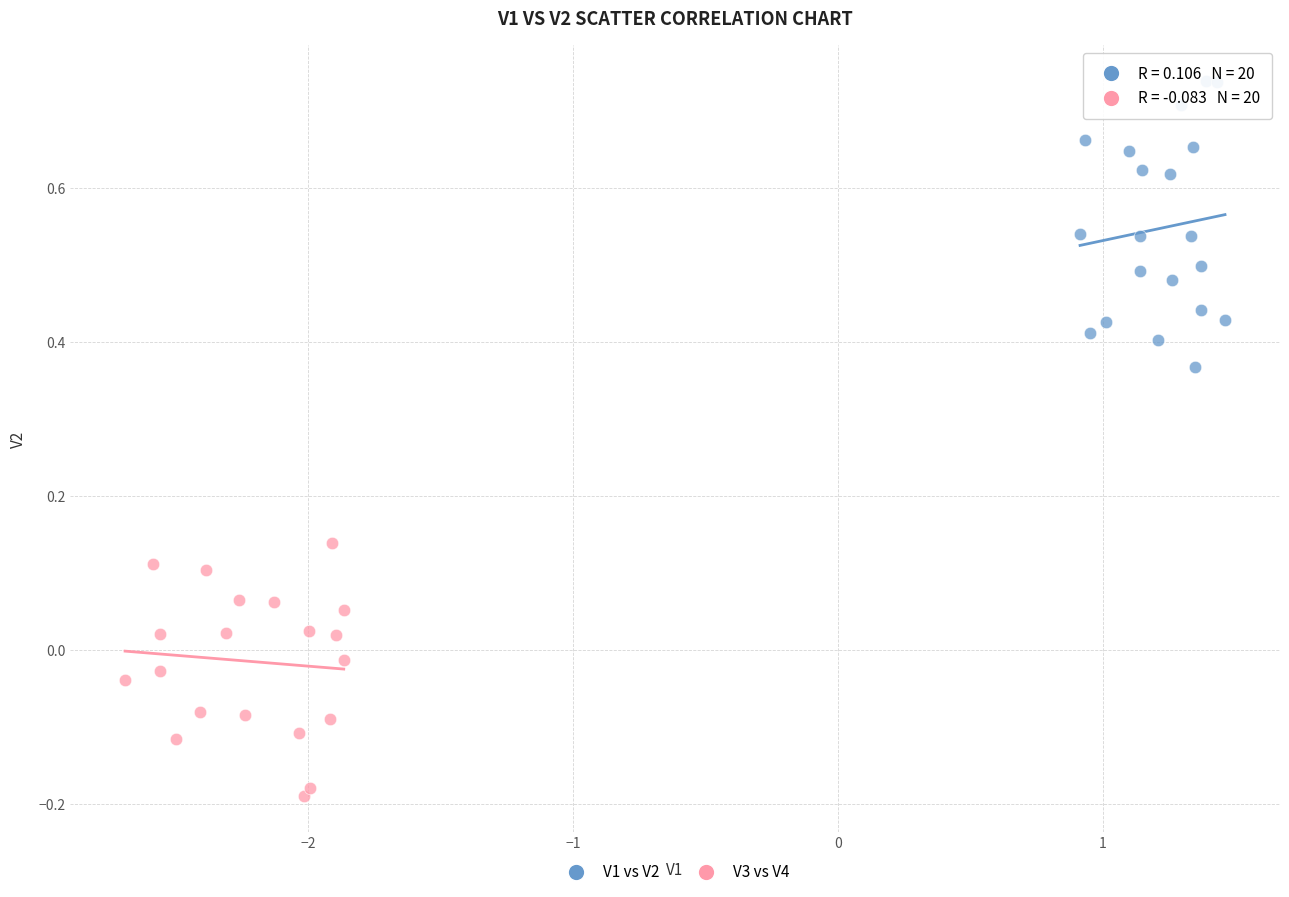

Which series reaches the maximum Y coordinate?

V1 vs V2